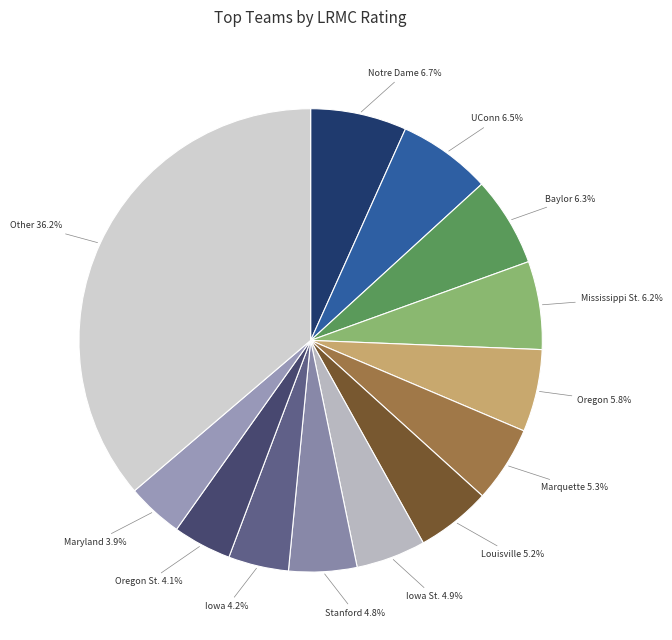

Count the number of slices in the pie.

13